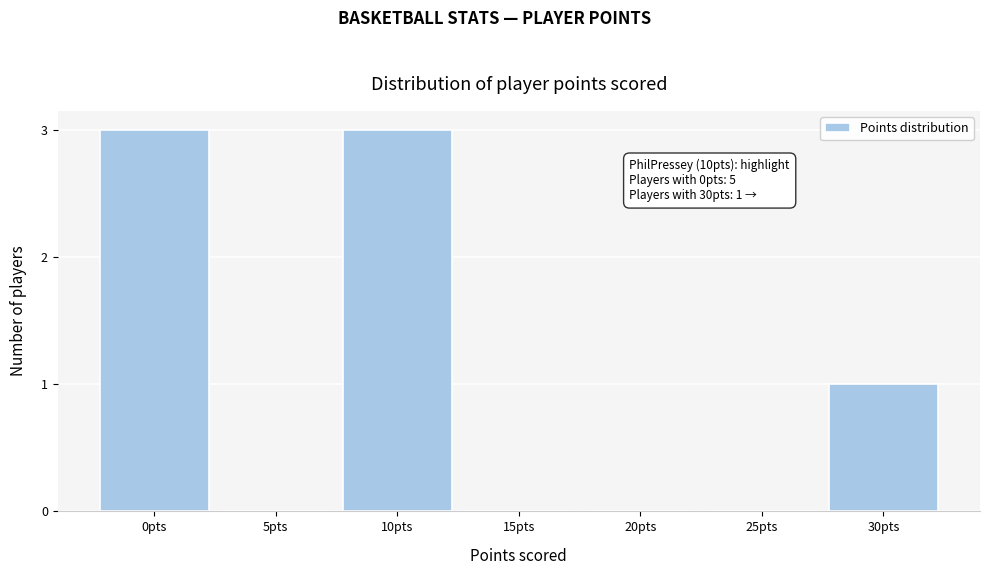

Reading left to right, extract all data points from this chart.

0pts=3	5pts=0	10pts=3	15pts=0	20pts=0	25pts=0	30pts=1